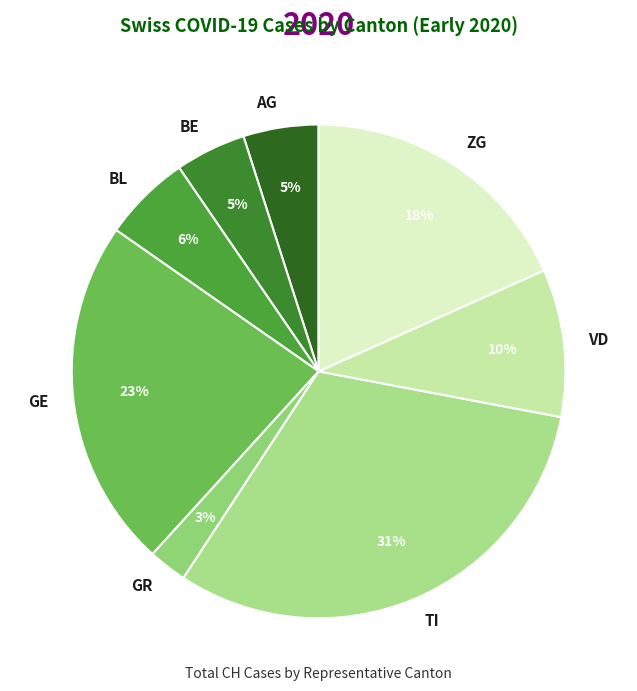

True or false: VD accounts for 17% of the total.

False